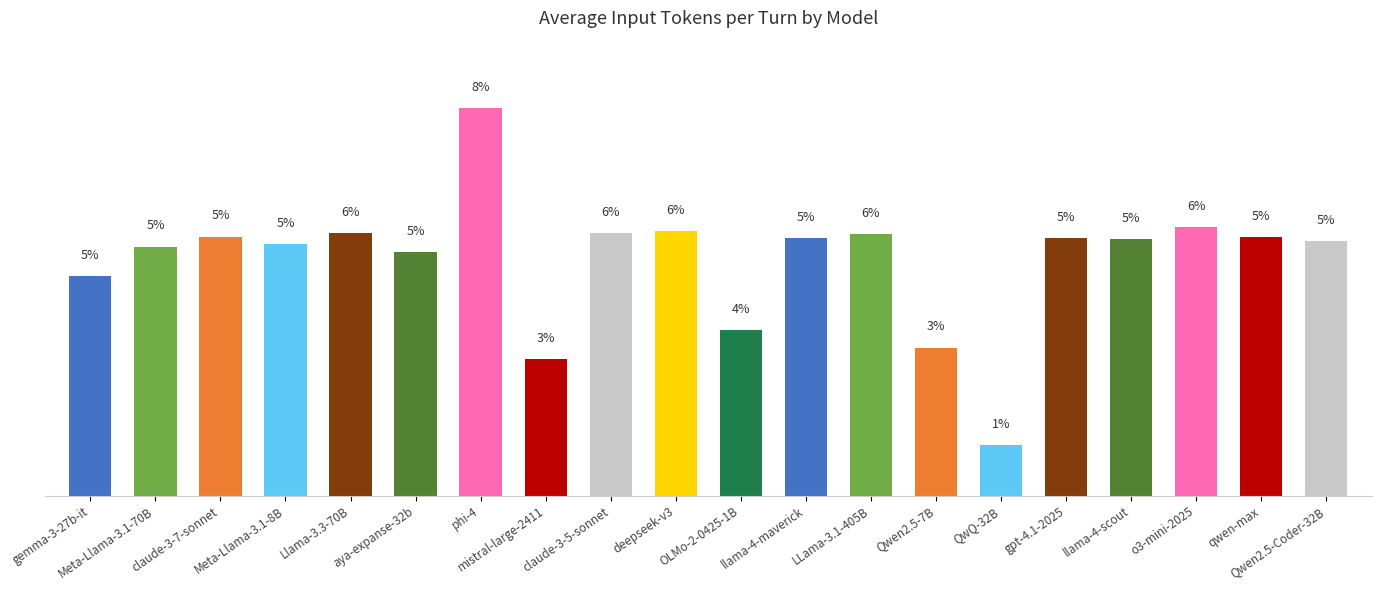

Are the bars horizontal?

No